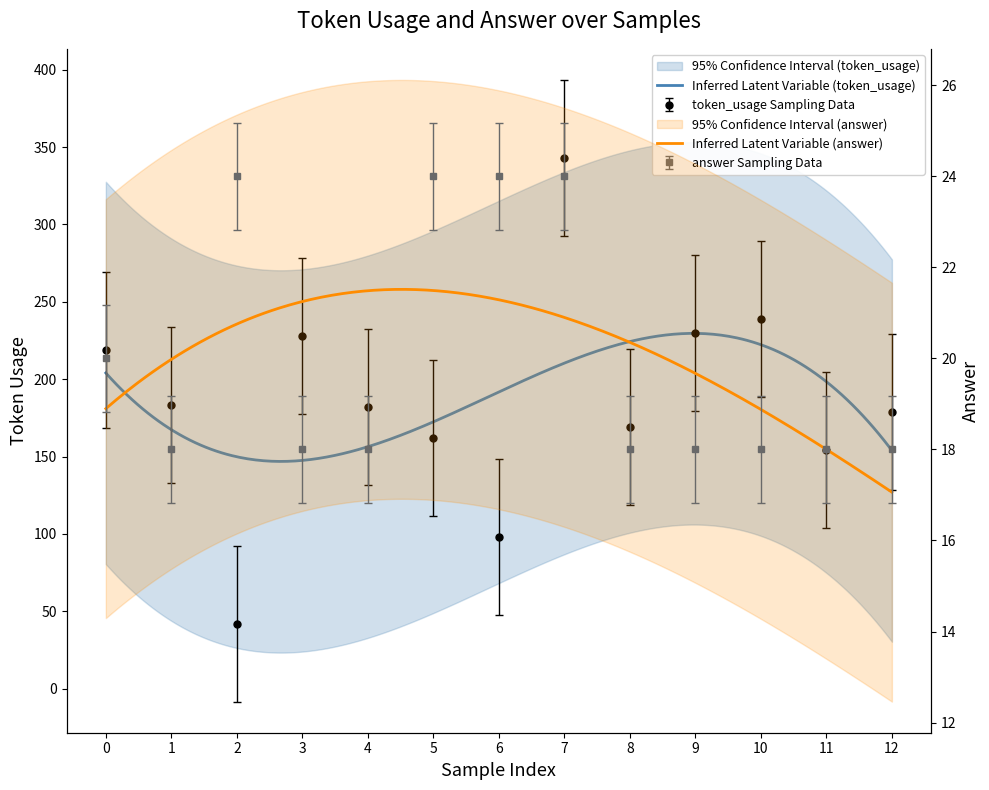

The value of token_usage at 4 is 178.5. True or false?

False